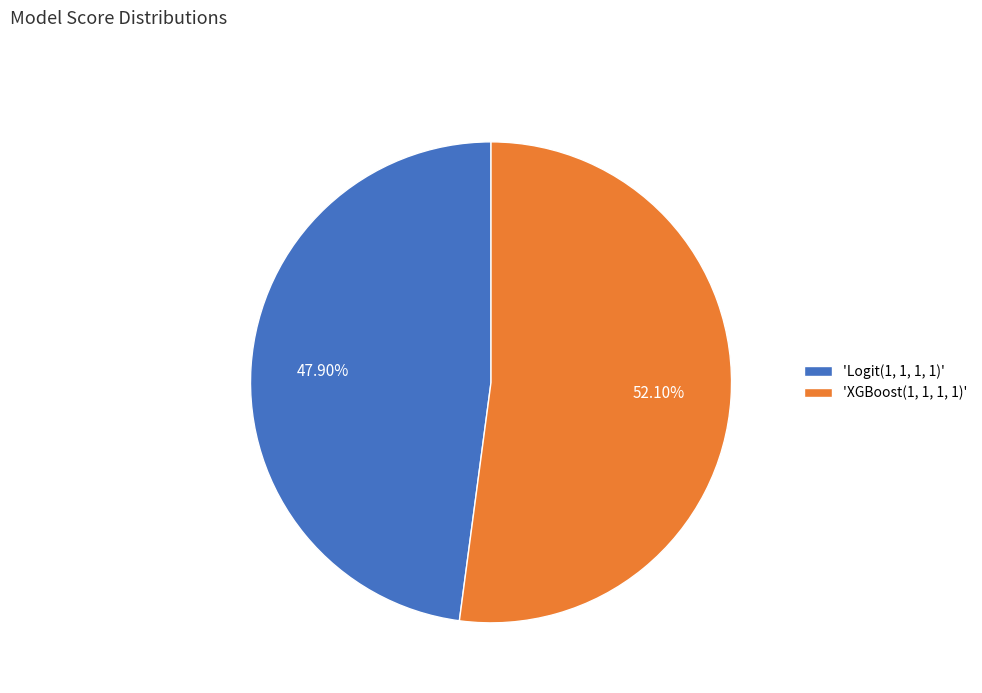

Which category has the smallest portion of the pie?

'Logit(1, 1, 1, 1)'